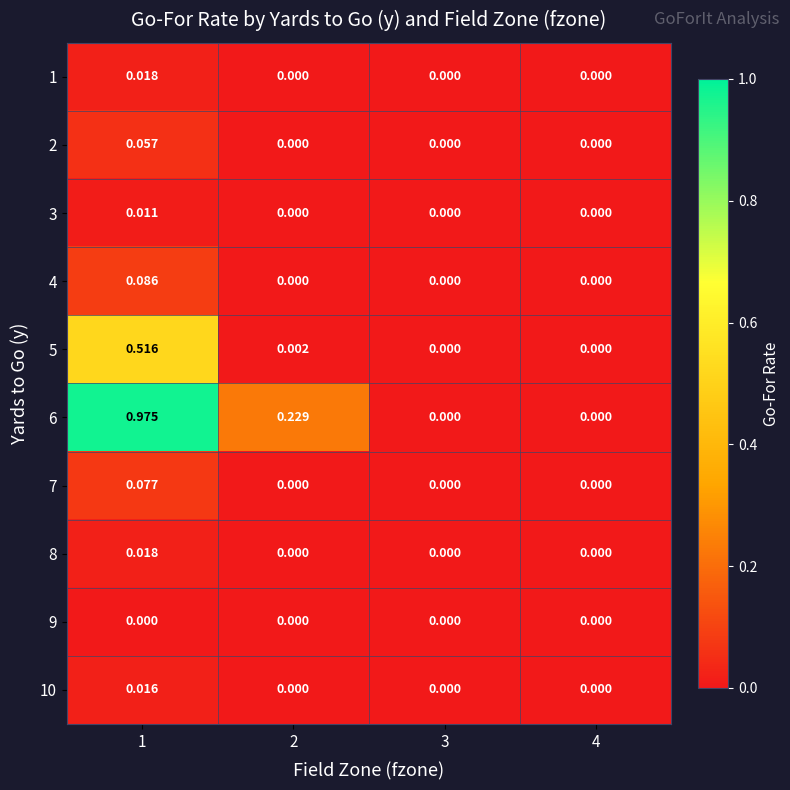

How many data points does each series have?

4